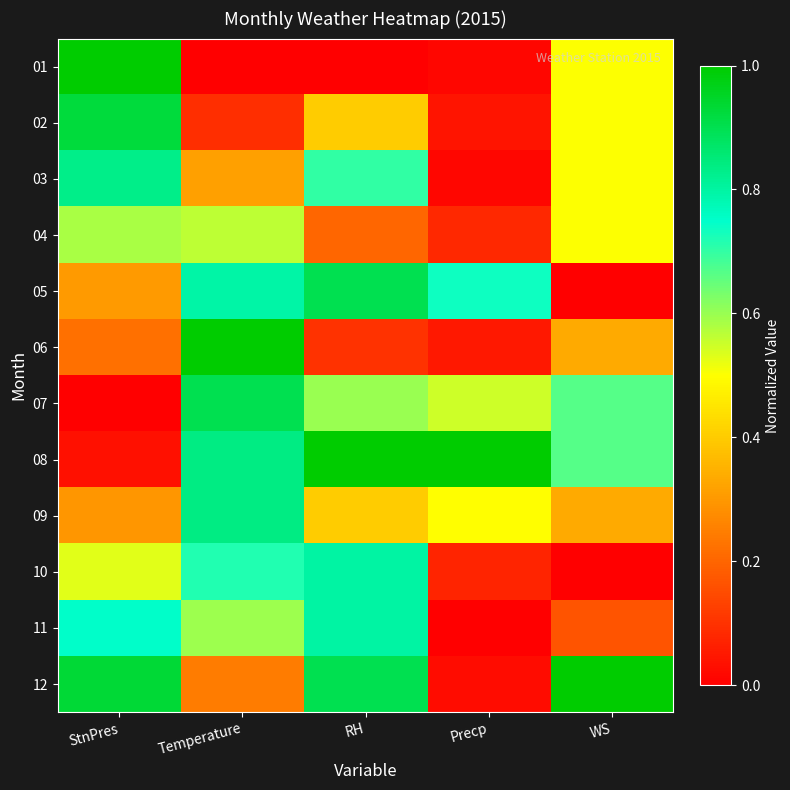

Which series has the largest range (max minus min)?

01